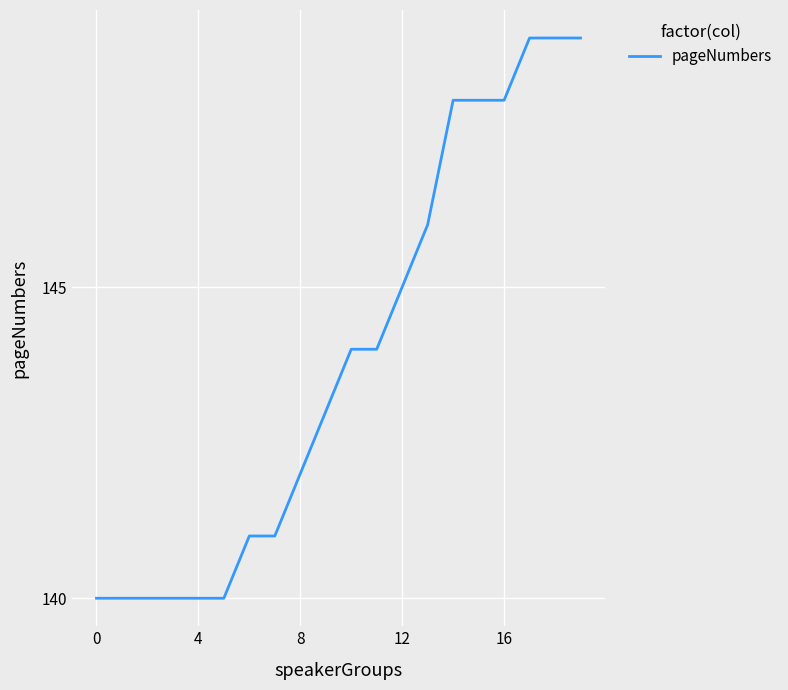

What is the maximum value shown in the chart?

149